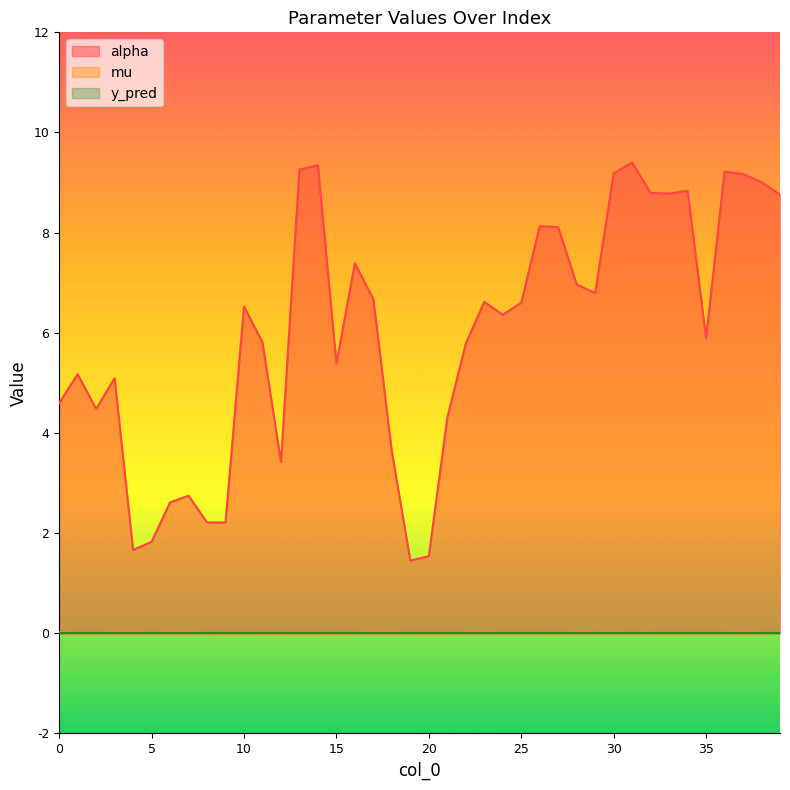

Rank the categories by alpha value from highest to lowest.

31, 14, 13, 36, 30, 37, 38, 34, 32, 33, 39, 26, 27, 16, 28, 29, 17, 23, 25, 10, 24, 35, 11, 22, 15, 1, 3, 0, 2, 21, 18, 12, 7, 6, 8, 9, 5, 4, 20, 19